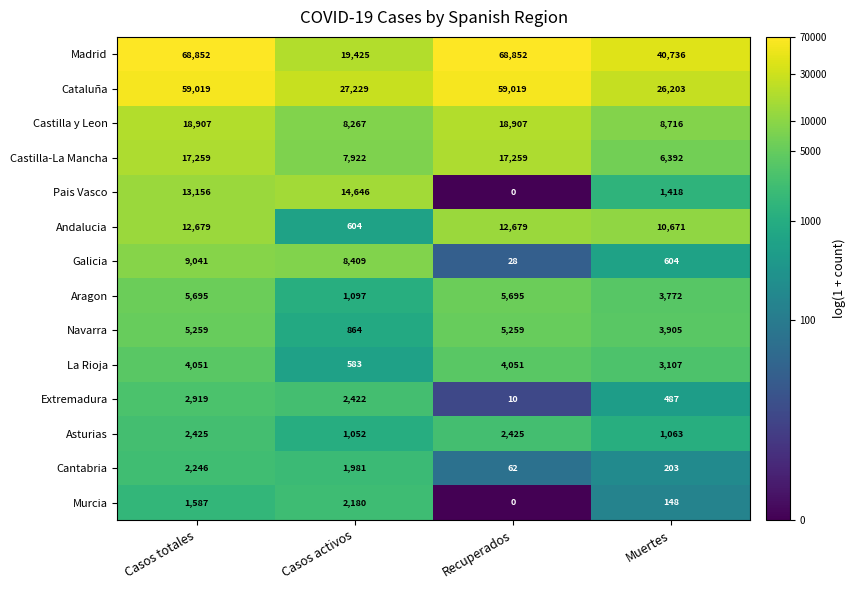

How many values in the Extremadura series are below 2422?

2